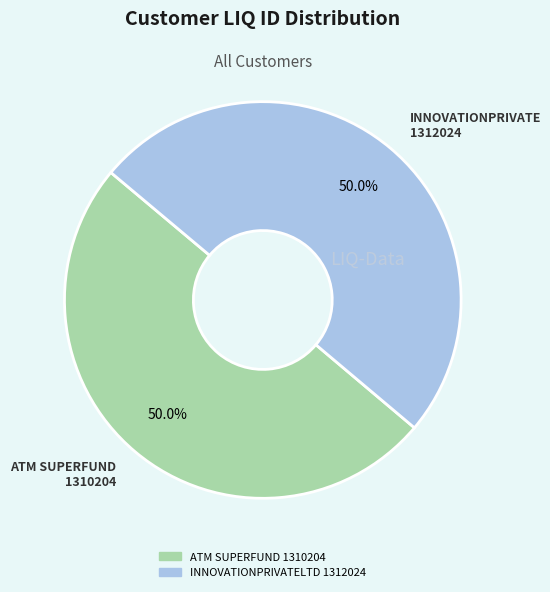

To the nearest percent, what portion does INNOVATIONPRIVATELTD 1312024 represent?

50%